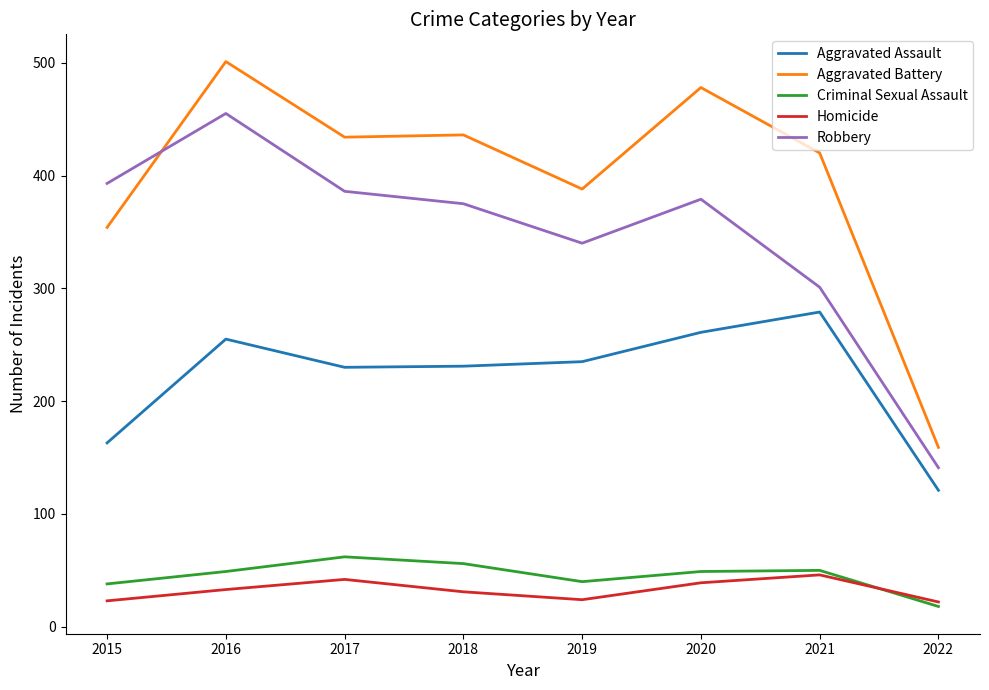

At which category is the sum across all series the highest?

2016